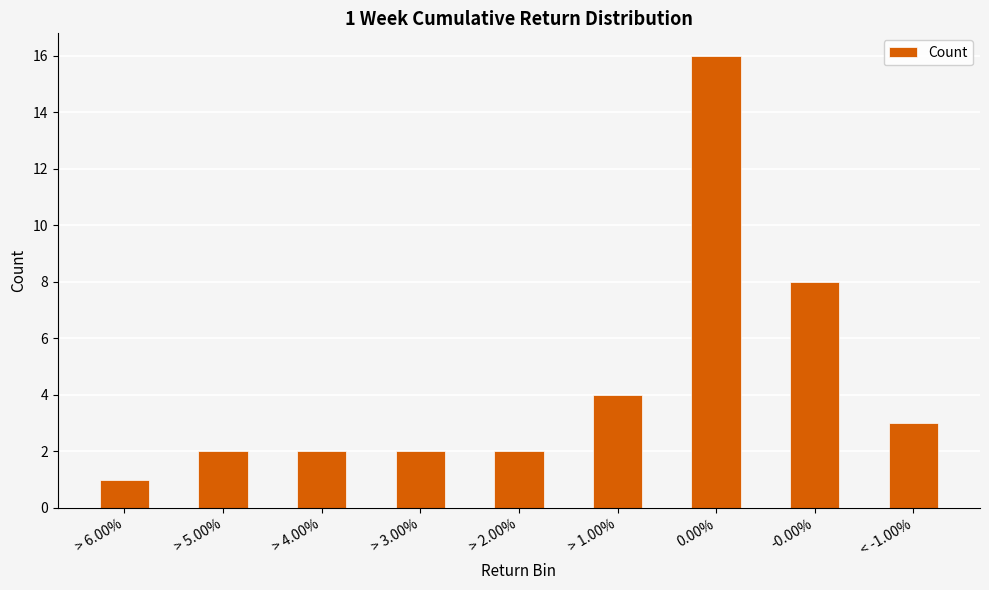

Is it true that the value at < -1.00% is 2?

False